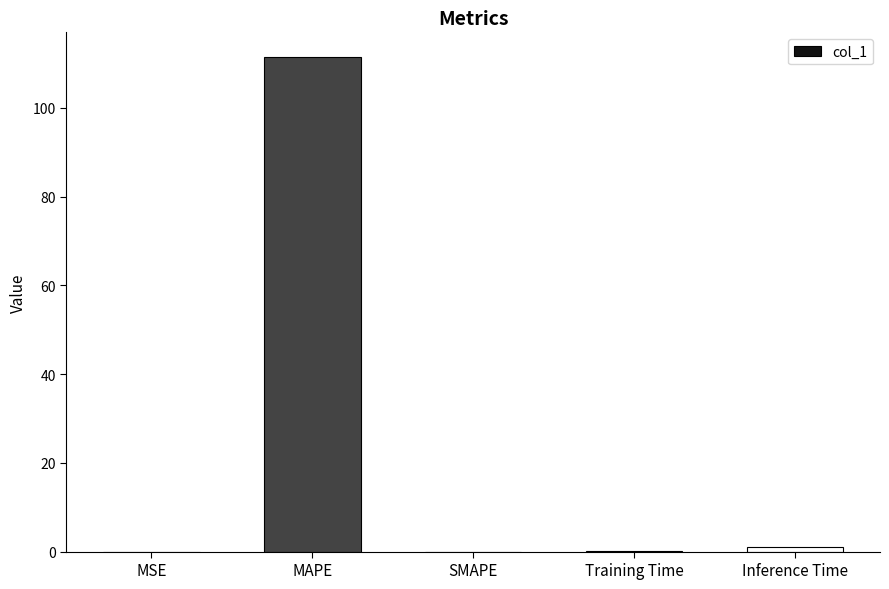

Are the bars horizontal?

No